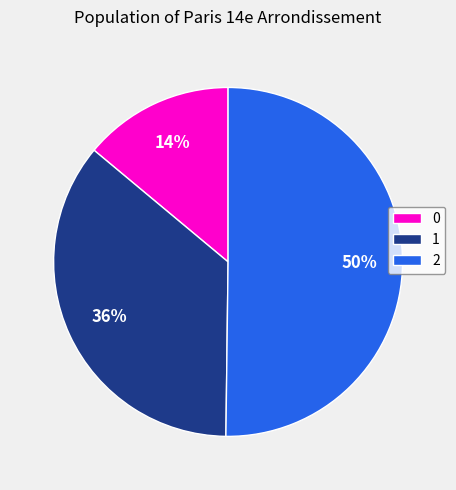

Between 1 and 0, which is larger?

1